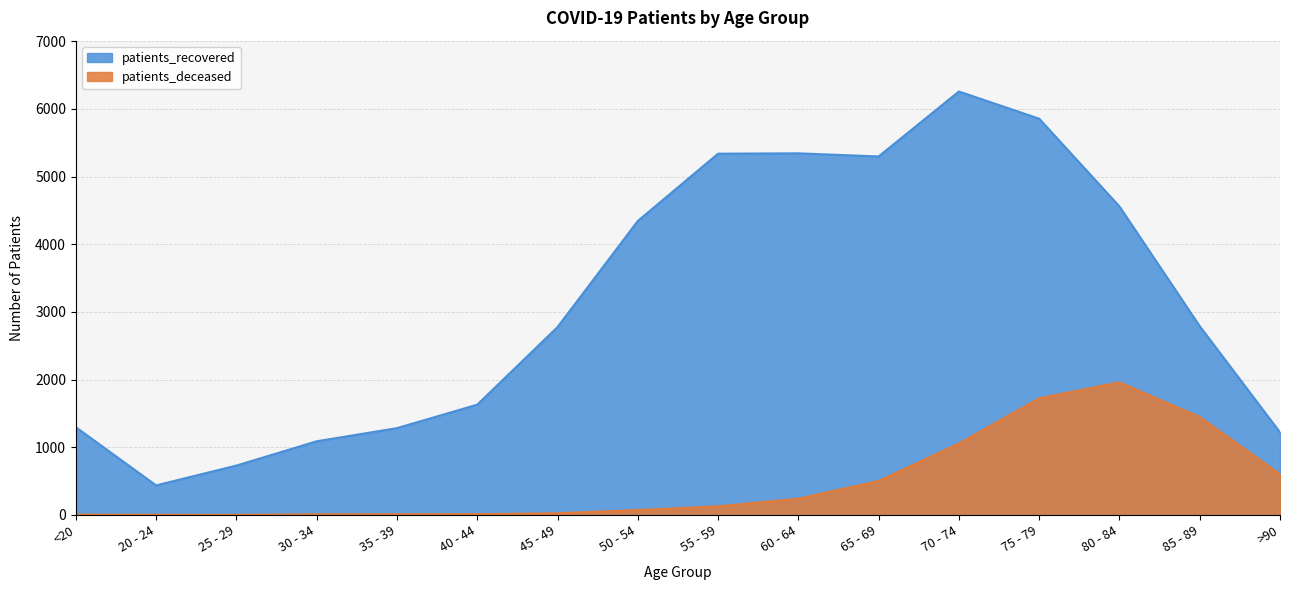

What is the value of the patients_recovered point at the 4th from the left?

1089